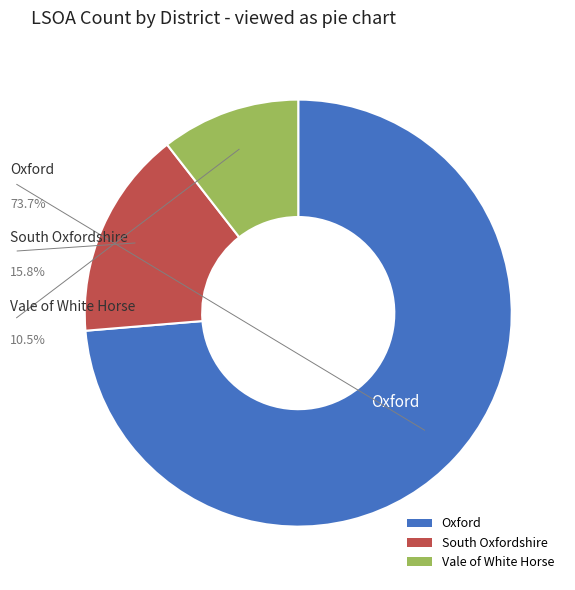

True or false: Oxford accounts for 74% of the total.

True